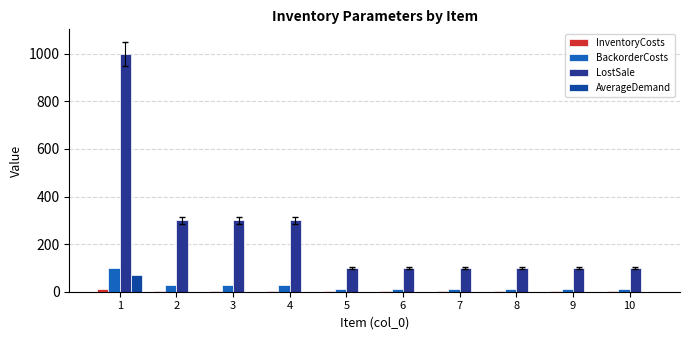

How many data points does each series have?

10